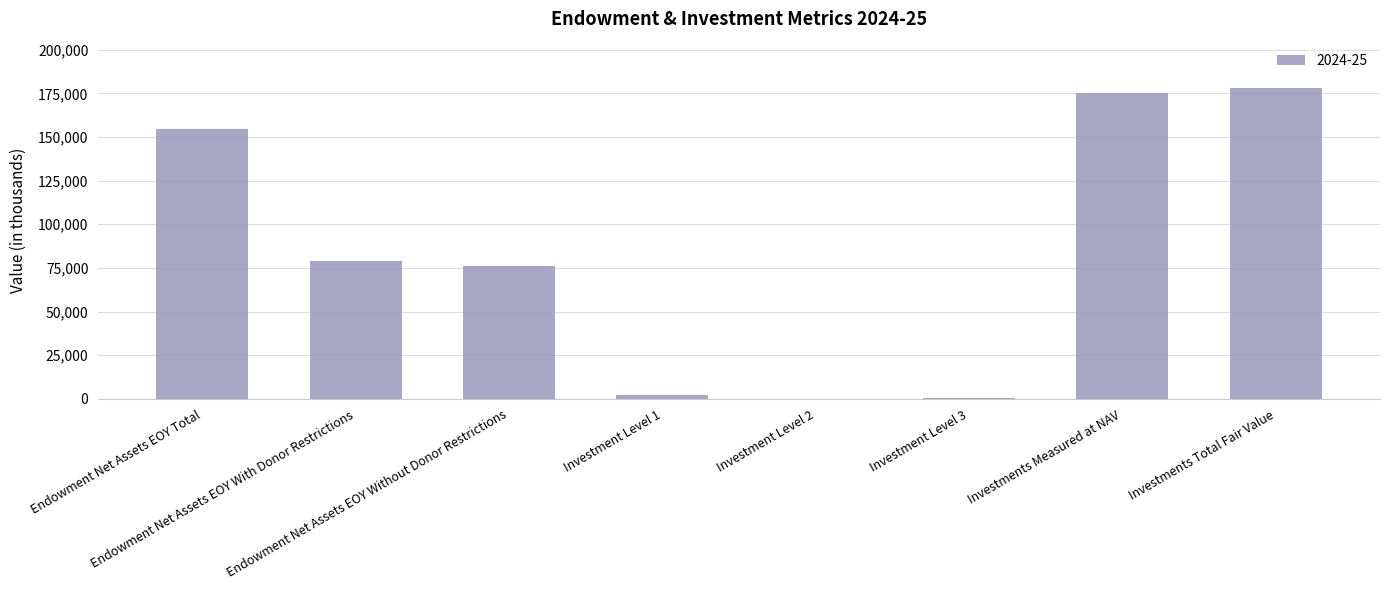

Count the number of data series in this chart.

1